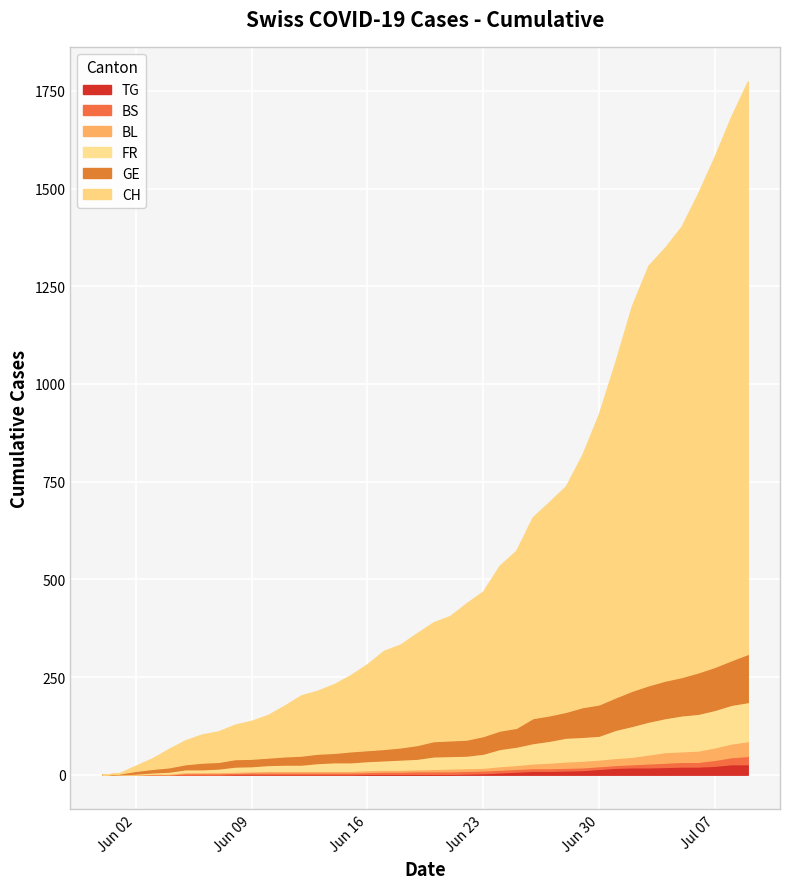

What is the value of the TG point at the 29th from the left?

11